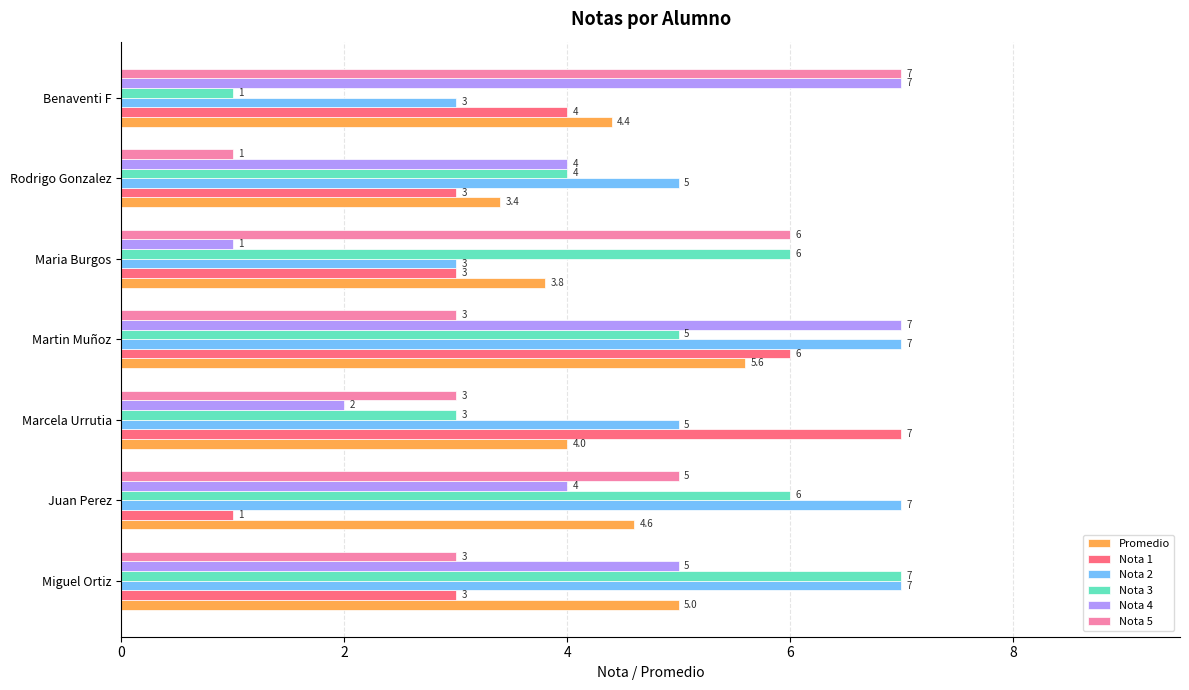

At which label does Nota 4 reach its minimum?

Maria Burgos